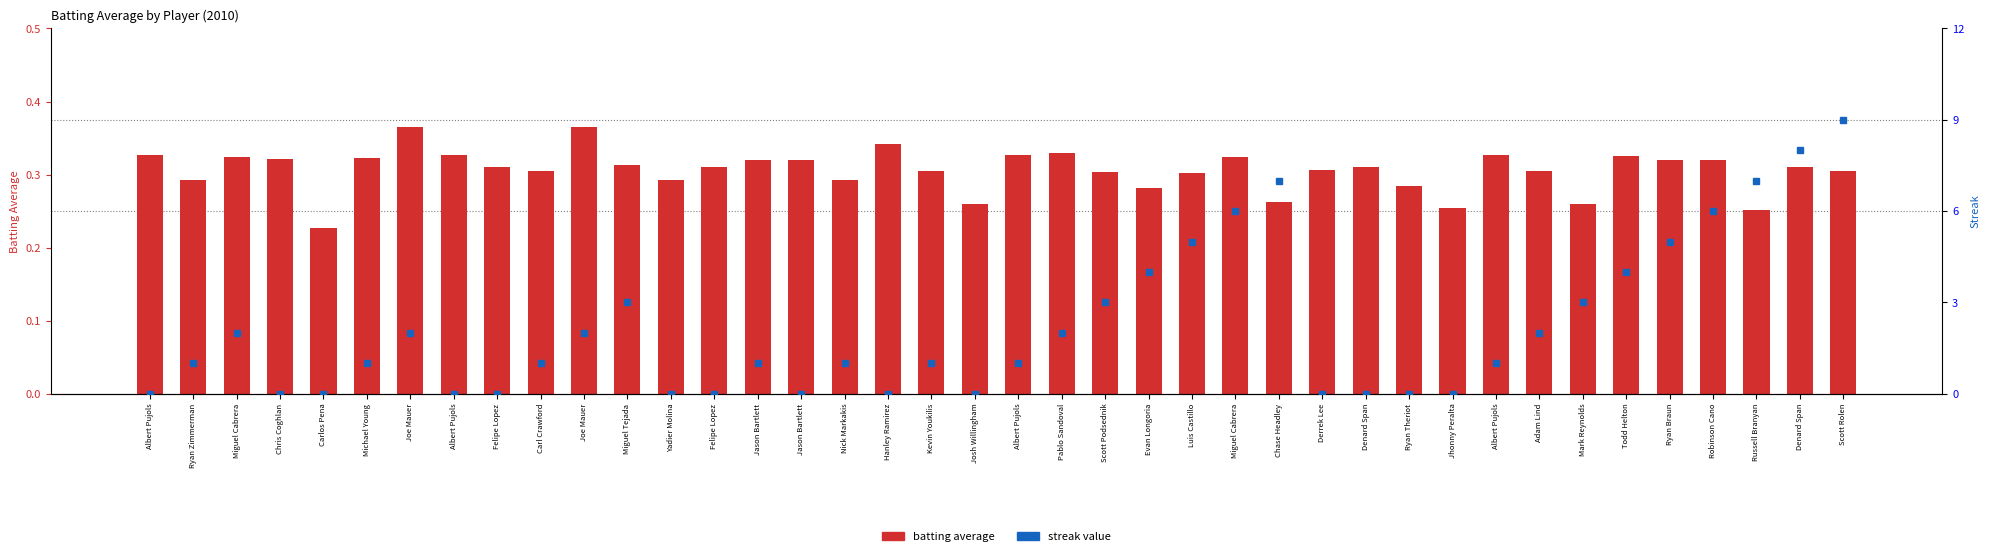

Count the values in the range 0 to 1.

40